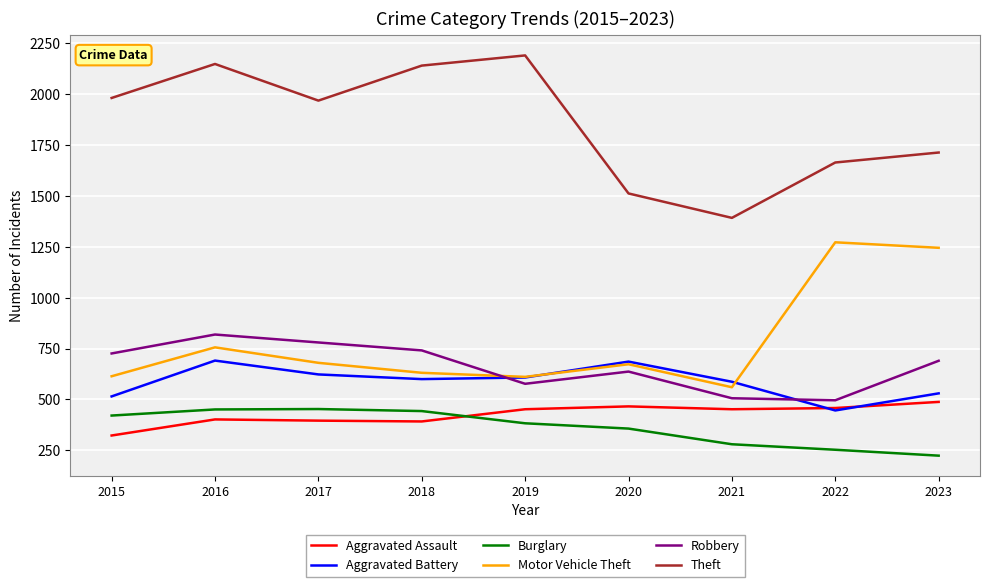

The value of Theft at 2015 is 1981. True or false?

True